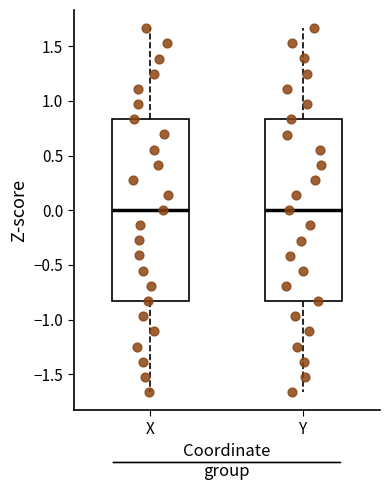

Where does the median line of the box for X sit on the y-axis? The values are not printed on the chart, so give them approximately, as read against the axis.

0.00